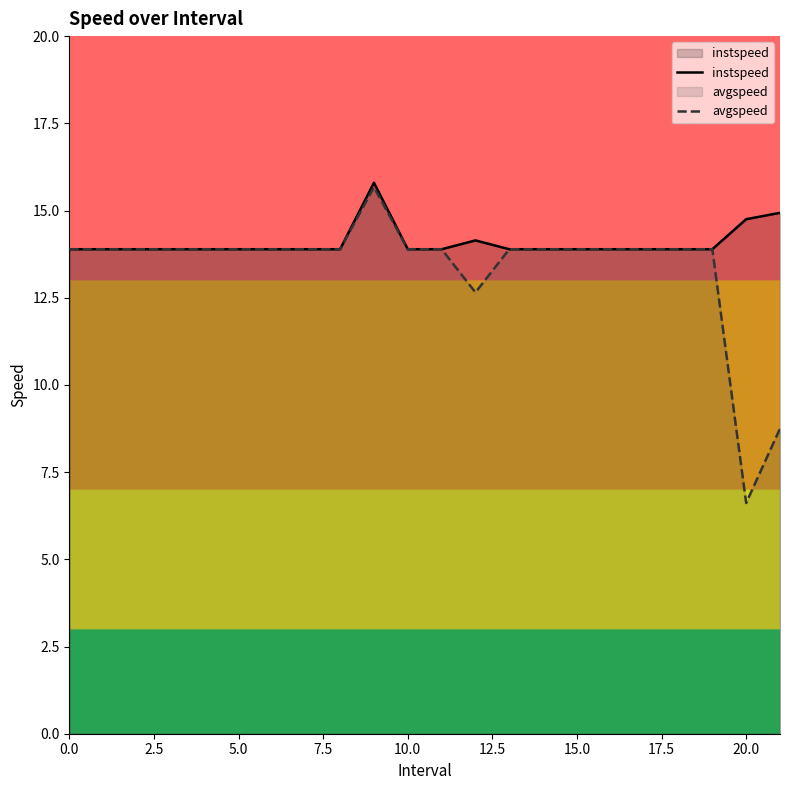

What is the maximum value shown in the chart?

15.8